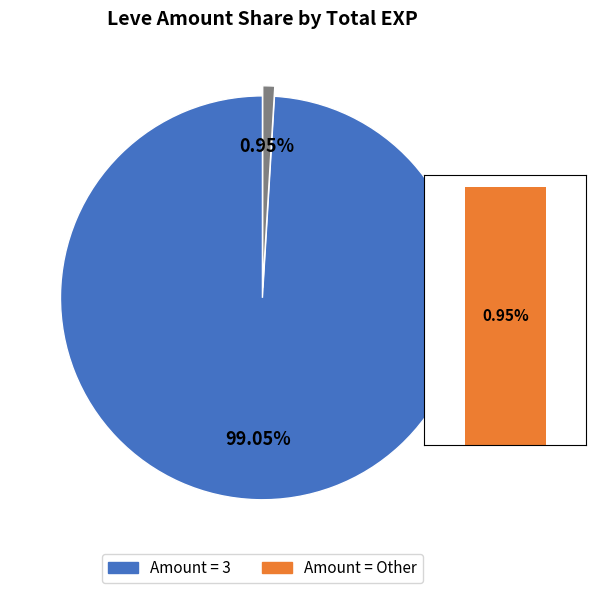

To the nearest percent, what is the combined percentage of 1 and pie_values?

100%